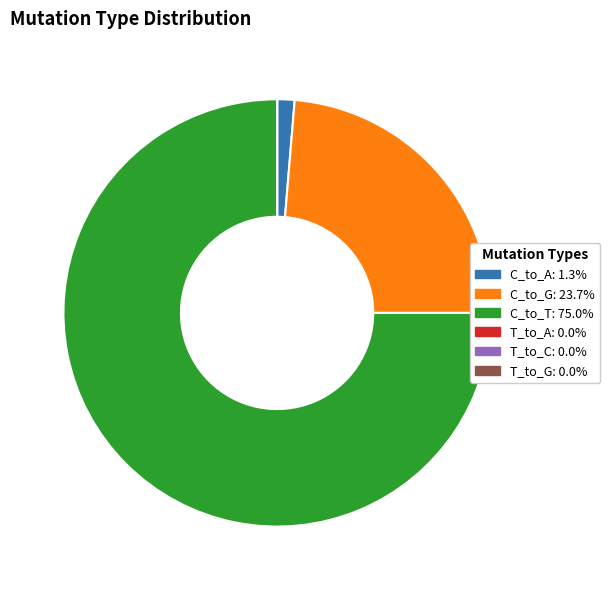

What is the largest slice in the pie chart?

C_to_T